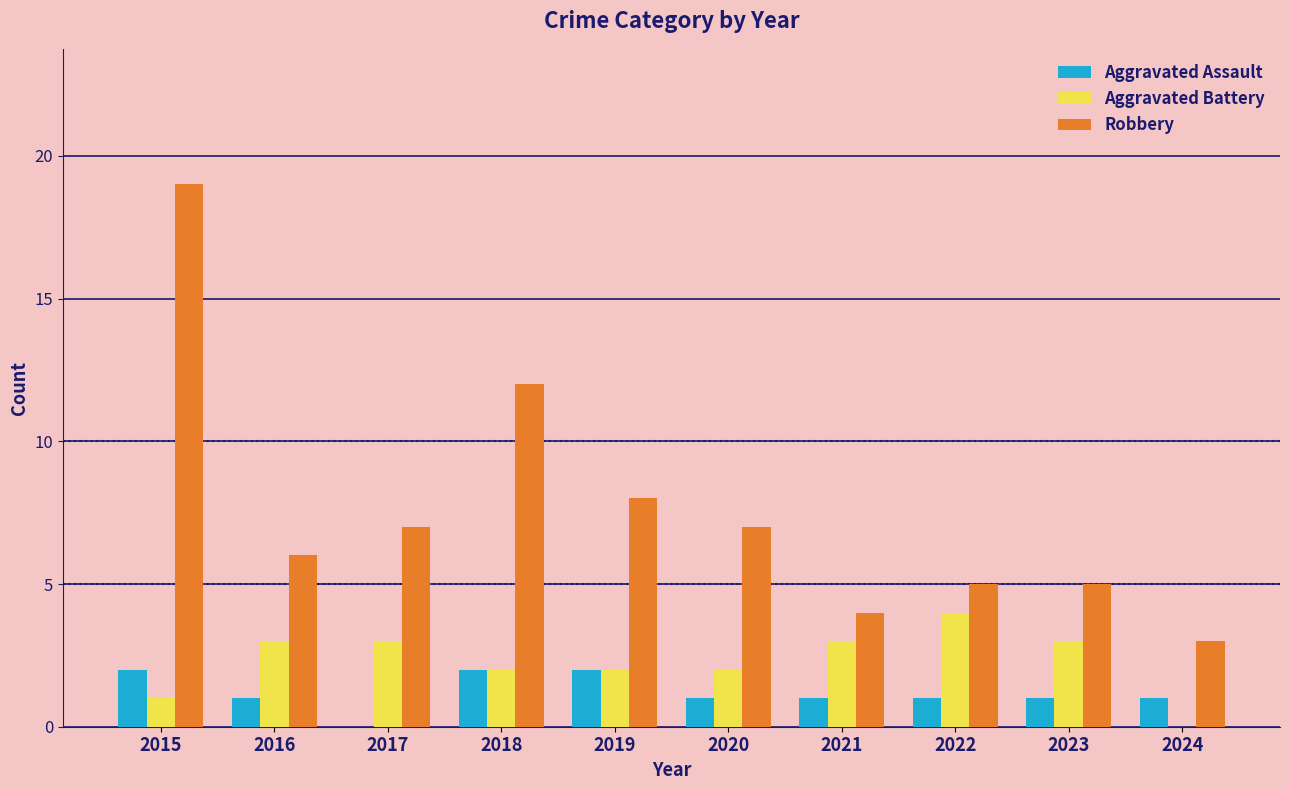

How many series are shown in this chart?

3